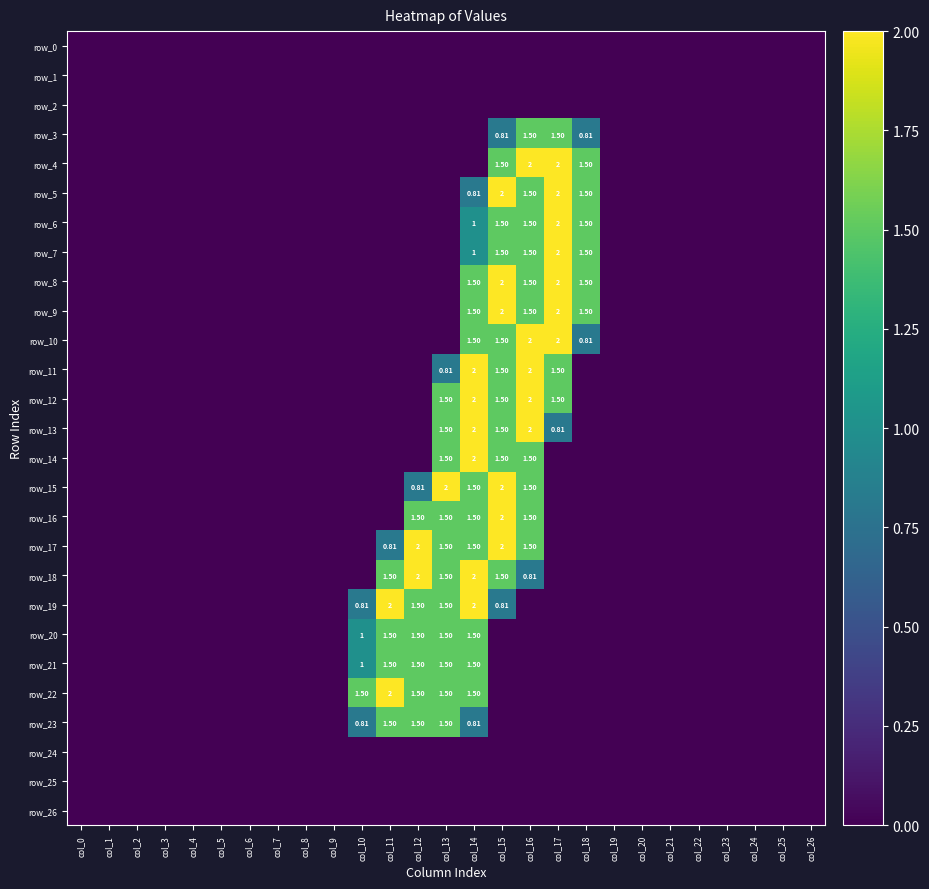

Rank the series by their maximum value, from highest to lowest.

row_4, row_5, row_6, row_7, row_8, row_9, row_10, row_11, row_12, row_13, row_14, row_15, row_16, row_17, row_18, row_19, row_22, row_3, row_20, row_21, row_23, row_0, row_1, row_2, row_24, row_25, row_26